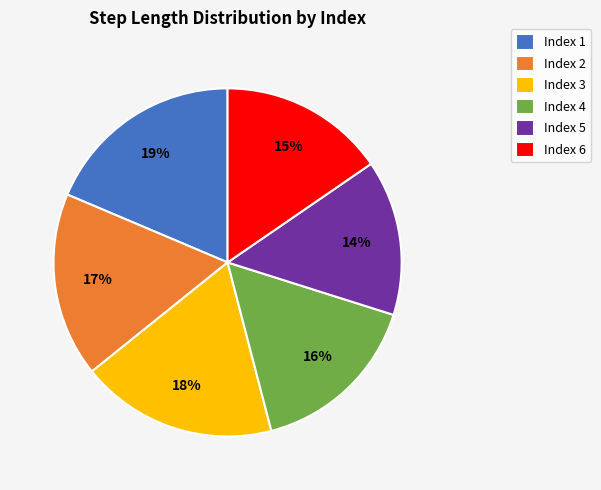

Is Index 5 the majority of the pie?

No